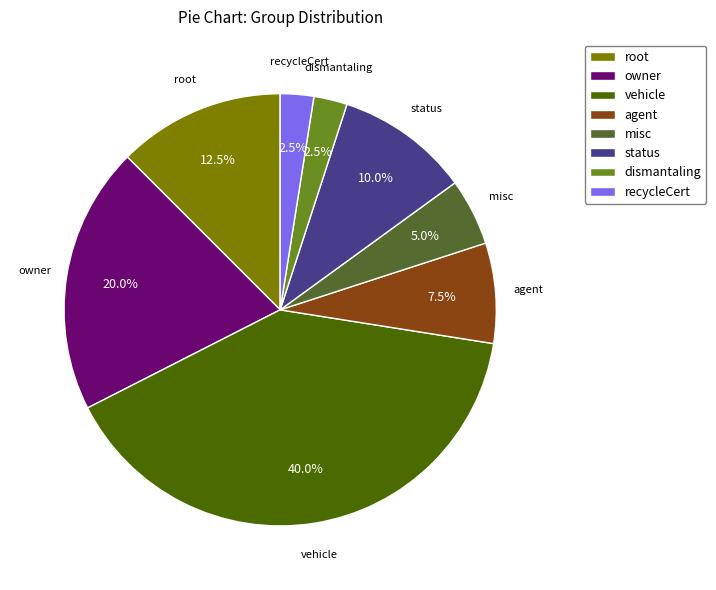

How much of the chart is everything except dismantaling?

97.5%